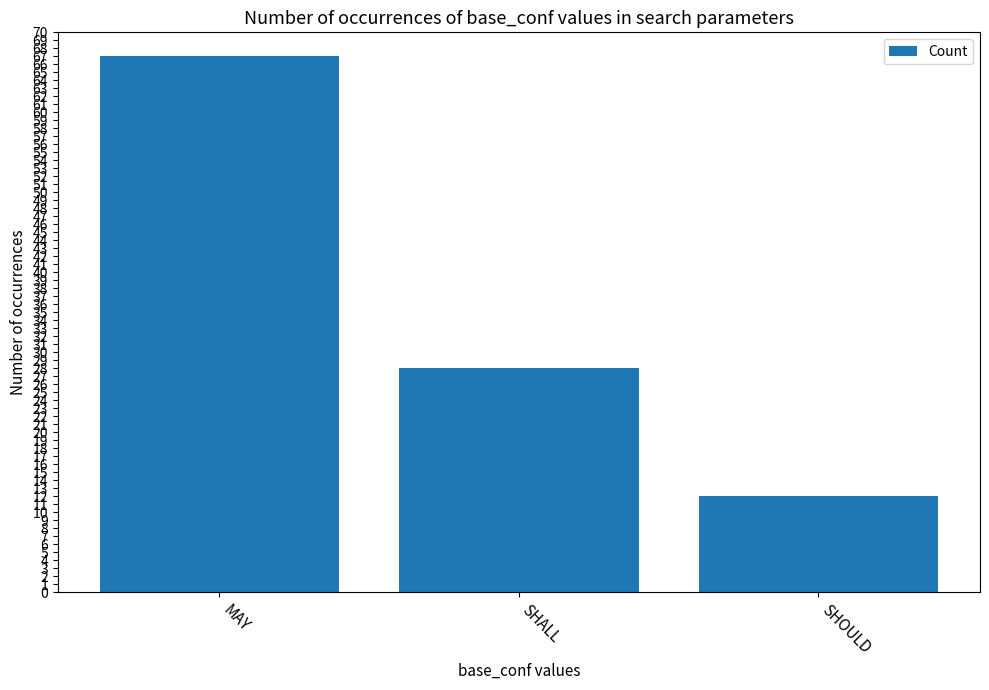

What is the difference between the maximum and second lowest values?

39